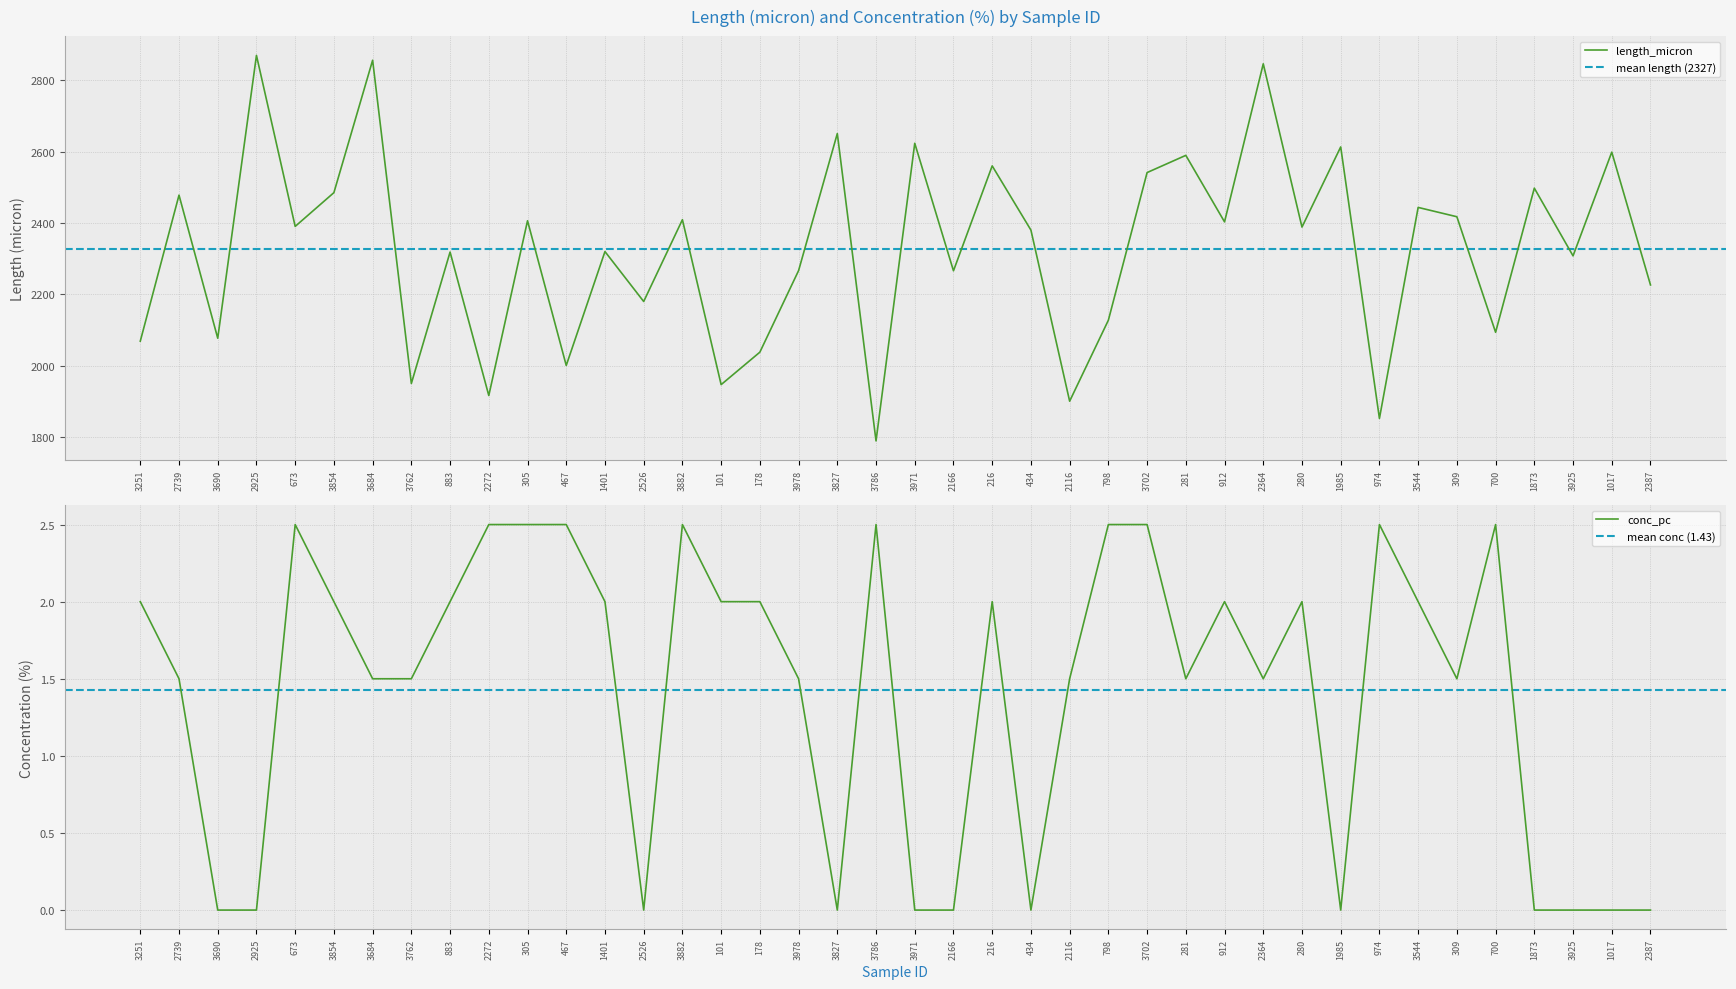

What is the label of the 33rd point from the left?

974